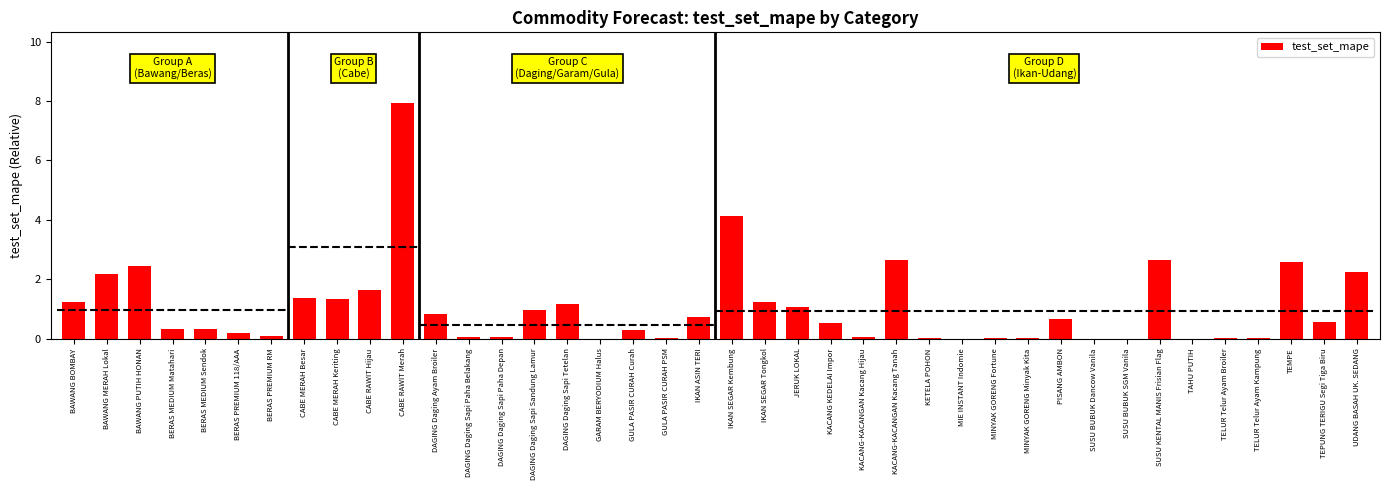

Reading left to right, list all the values displayed in this chart.

1.2	2.2	2.4	0.3	0.3	0.2	0.1	1.3	1.3	1.6	7.9	0.8	0.1	0.1	1.0	1.2	0.0	0.3	0.0	0.7	4.1	1.2	1.1	0.5	0.0	2.7	0.0	0.0	0.0	0.0	0.6	0.0	0.0	2.7	0.0	0.0	0.0	2.6	0.6	2.2